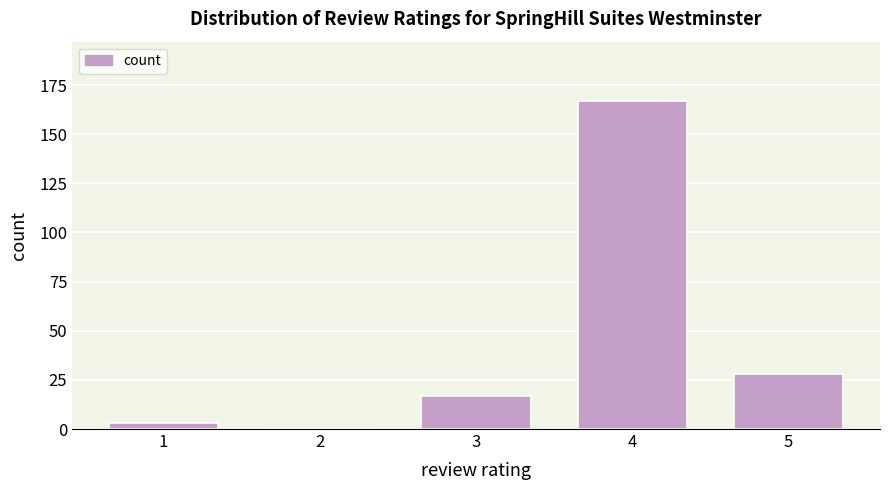

Reading right to left, list all the values displayed in this chart.

5=28	4=167	3=17	2=0	1=3